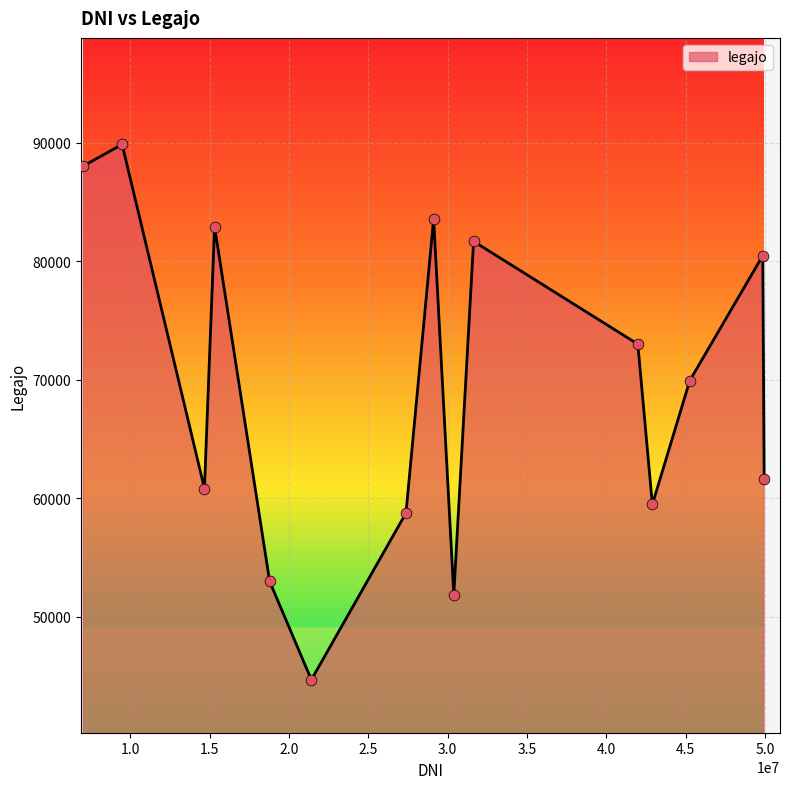

What is the difference between the maximum and minimum values?

45178